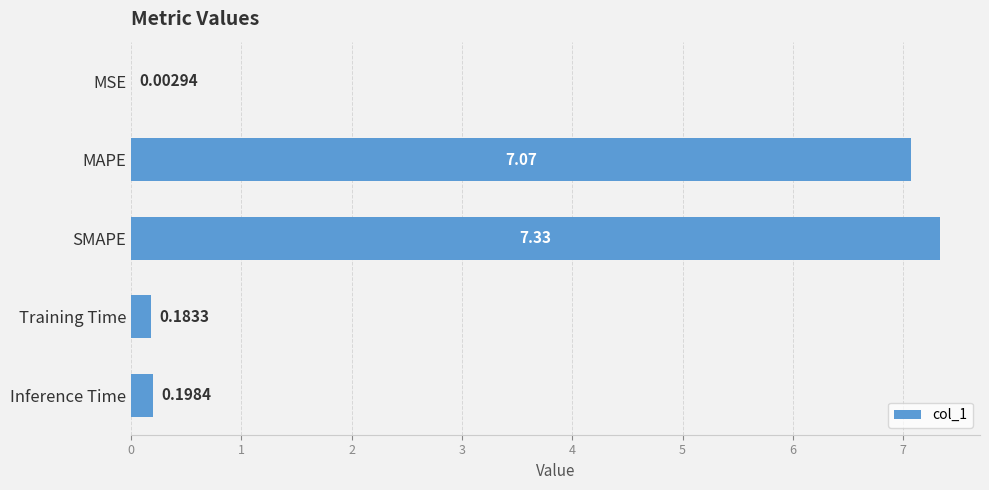

At which label is the value closest to 3?

Inference Time